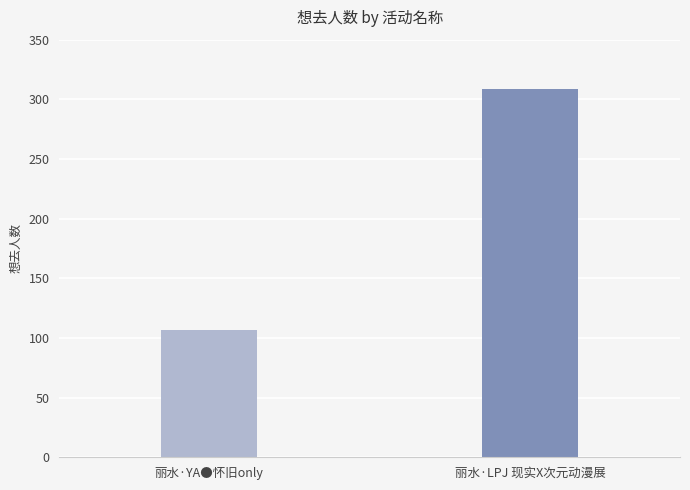

How many bars are there in total?

2